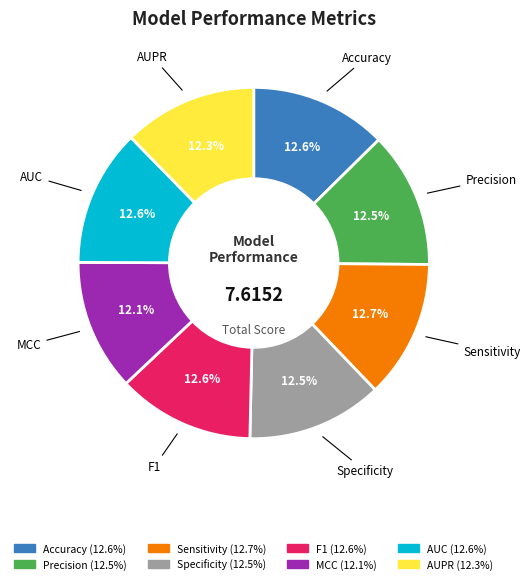

The F1 slice represents 3% of the pie. True or false?

False